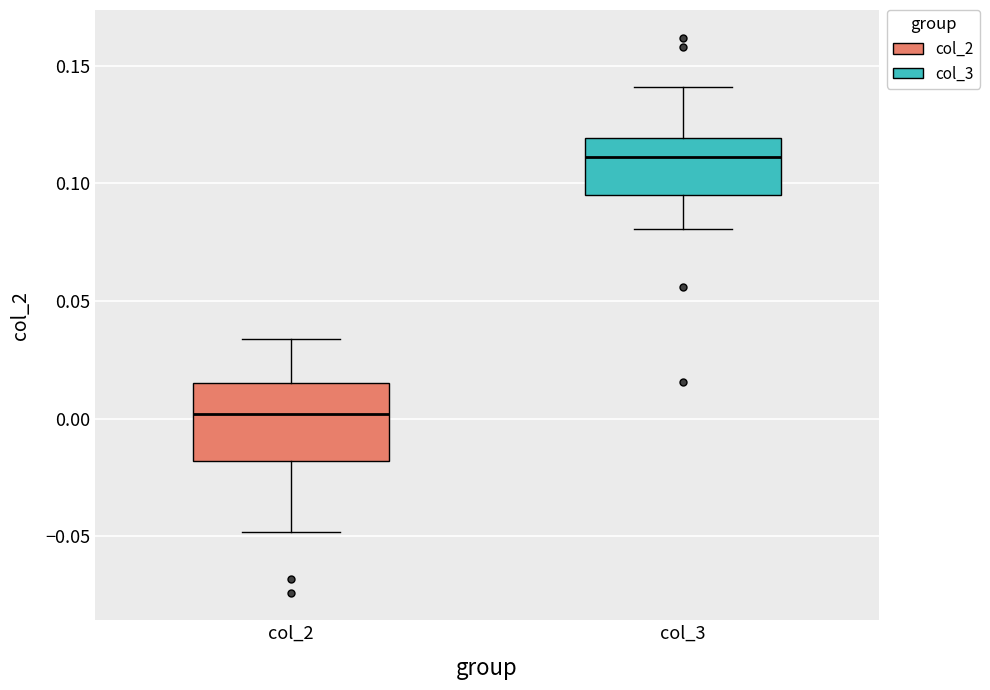

Reading left to right, transcribe this box plot: for each box, give where its median line is, the range the box spans, and where its two whiskers end, as read against the y-axis. The values are not printed on the chart, so give them approximately, as read against the axis.

col_2: median 0.000, box -0.020 to 0.015, whiskers -0.050 to 0.035
col_3: median 0.110, box 0.095 to 0.120, whiskers 0.080 to 0.140